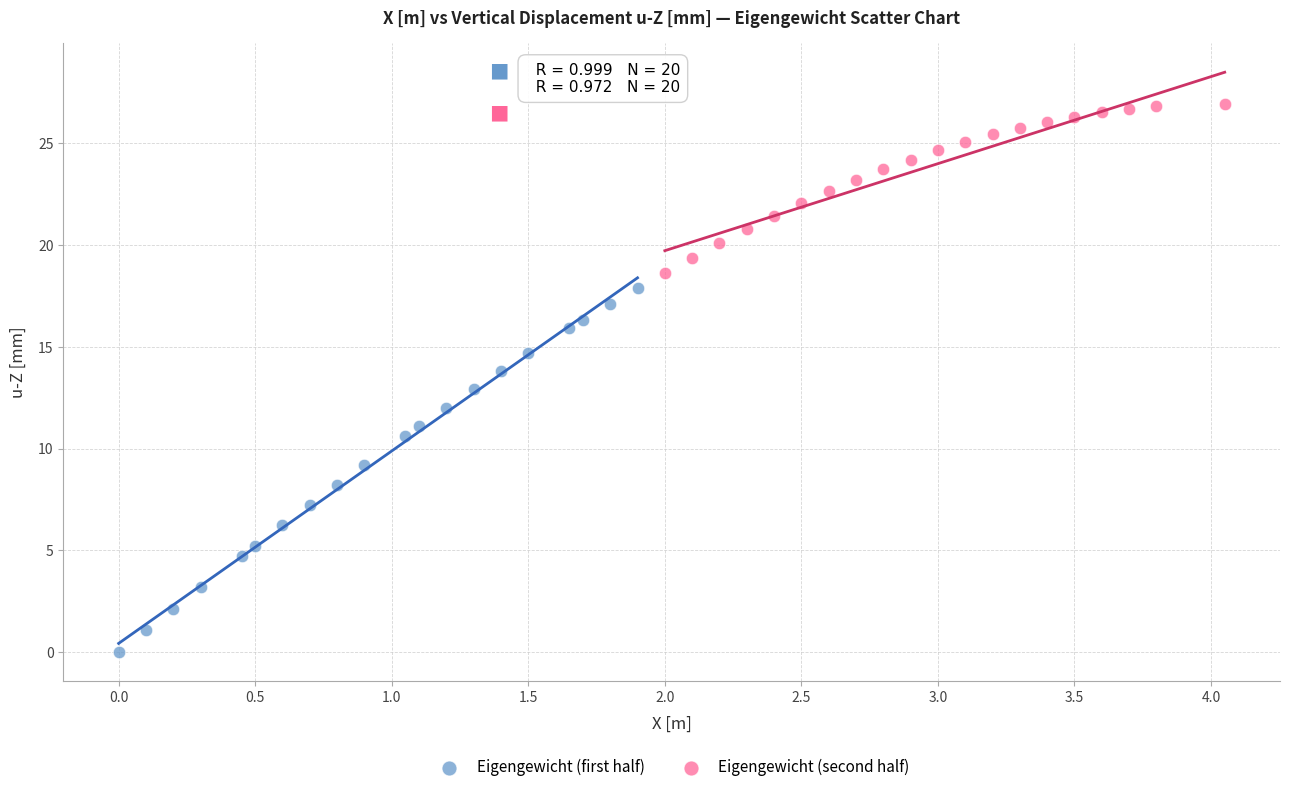

Which series contains the highest Y value?

Eigengewicht (second half)